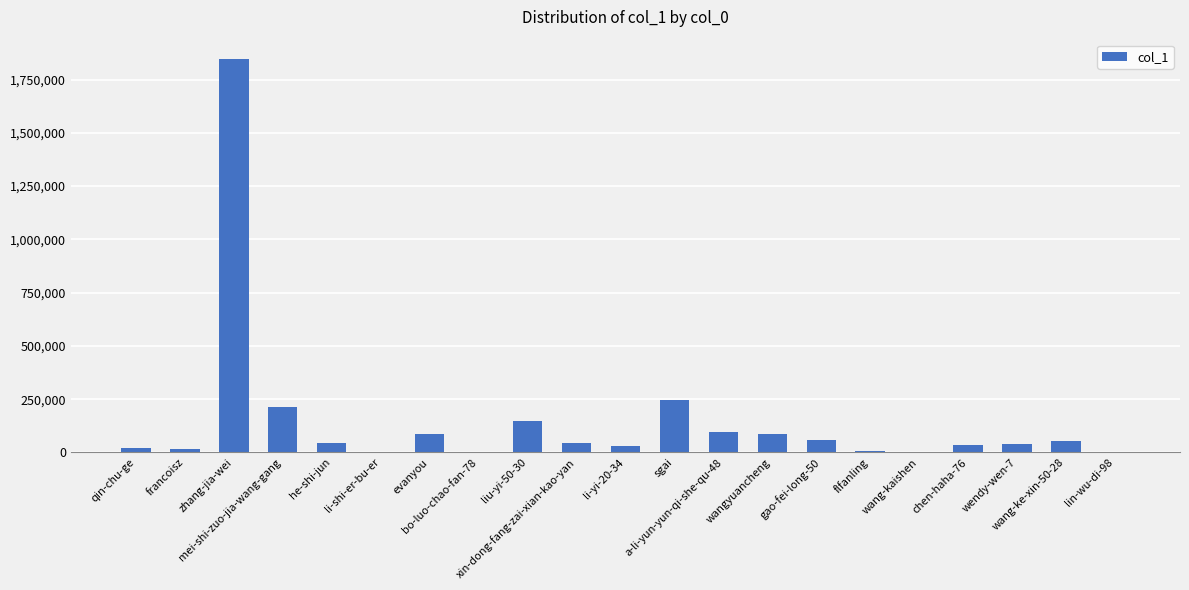

What is the maximum value shown in the chart?

1845141